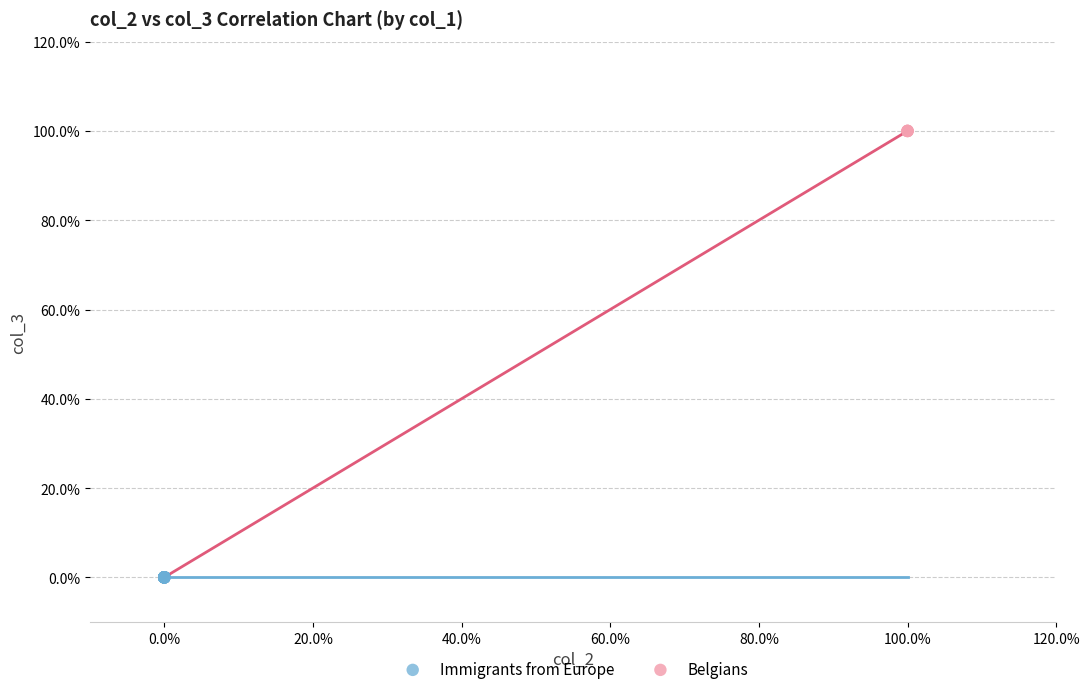

What are all the series names shown in the legend?

Immigrants from Europe, Belgians